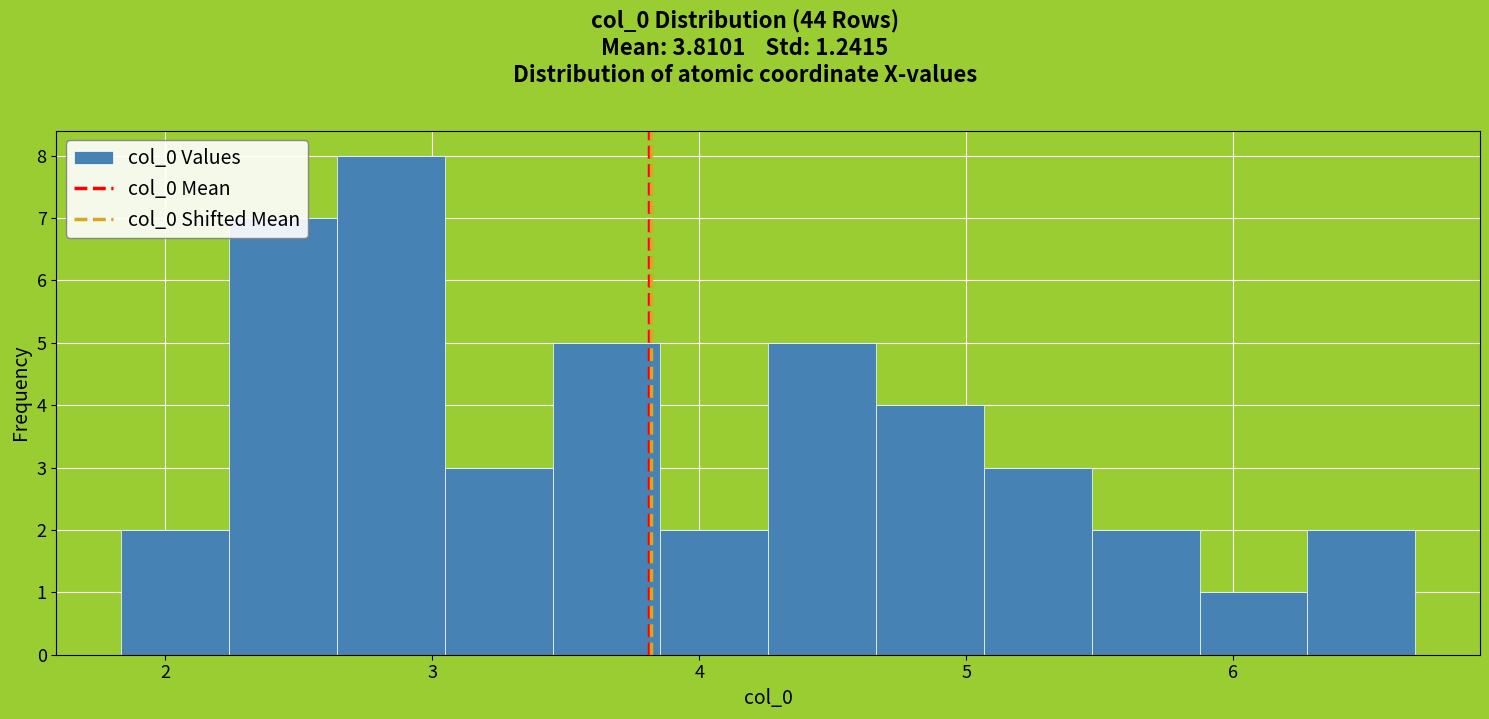

Which range on the x-axis has the tallest bar?

2.6 to 3.0